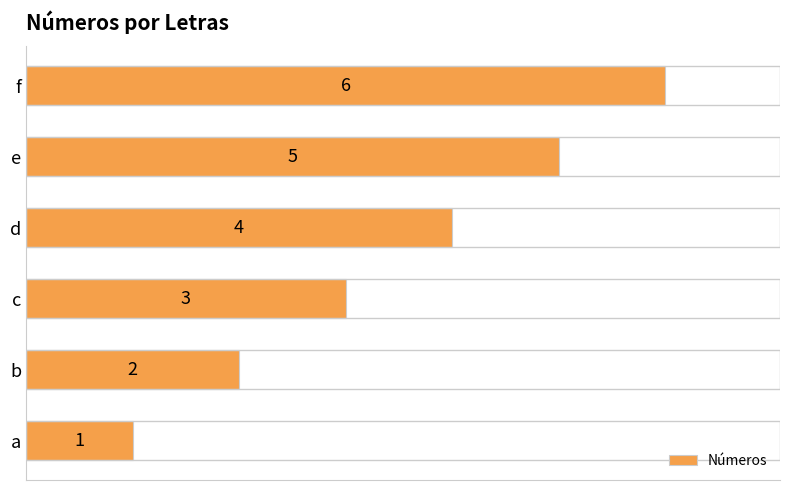

At which label is the value closest to 3?

c